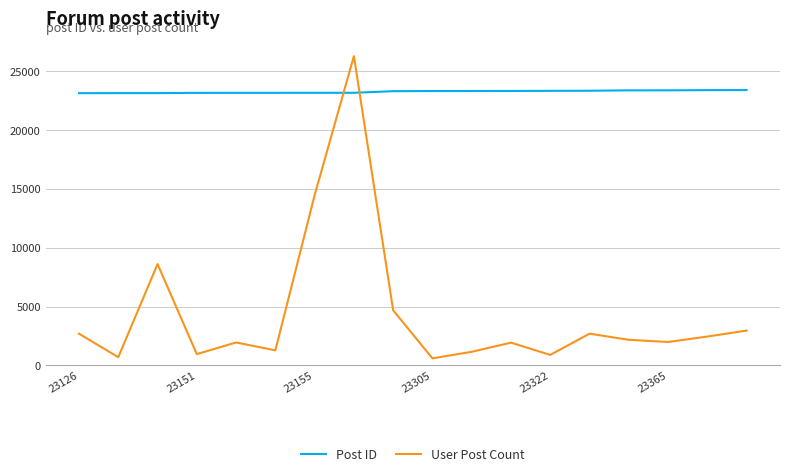

What is the difference between the maximum and minimum values in the User Post Count series?

25674